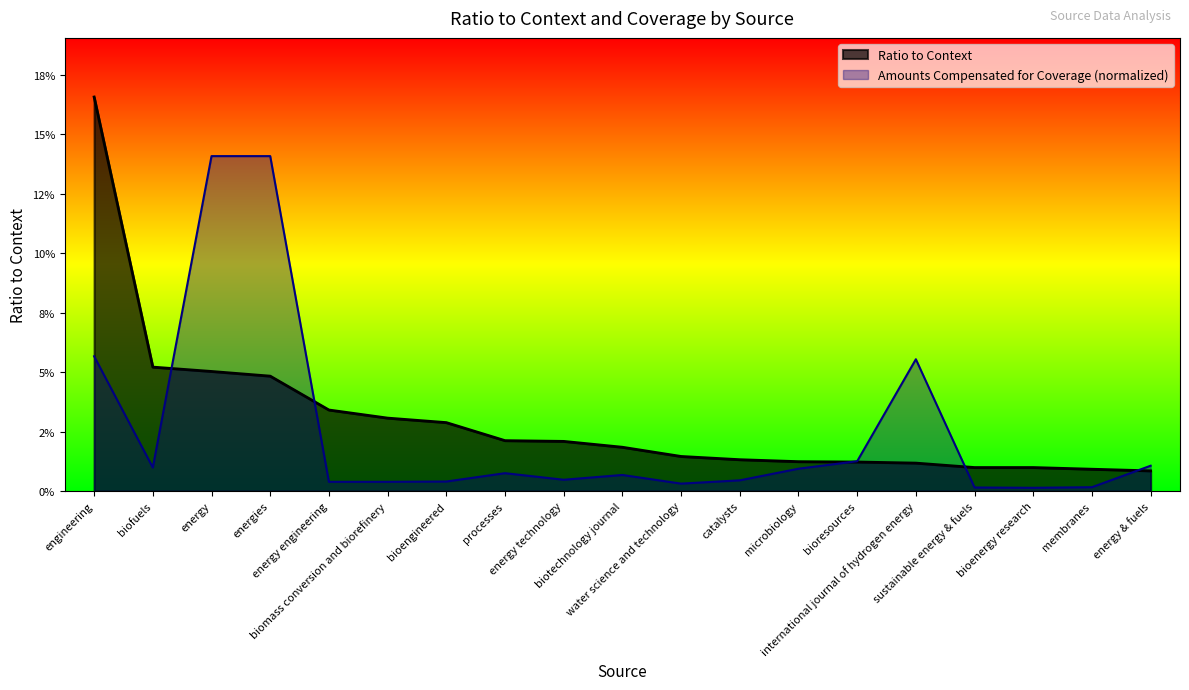

The value of Amounts Compensated for Coverage at international journal of hydrogen energy is 0.1. True or false?

True